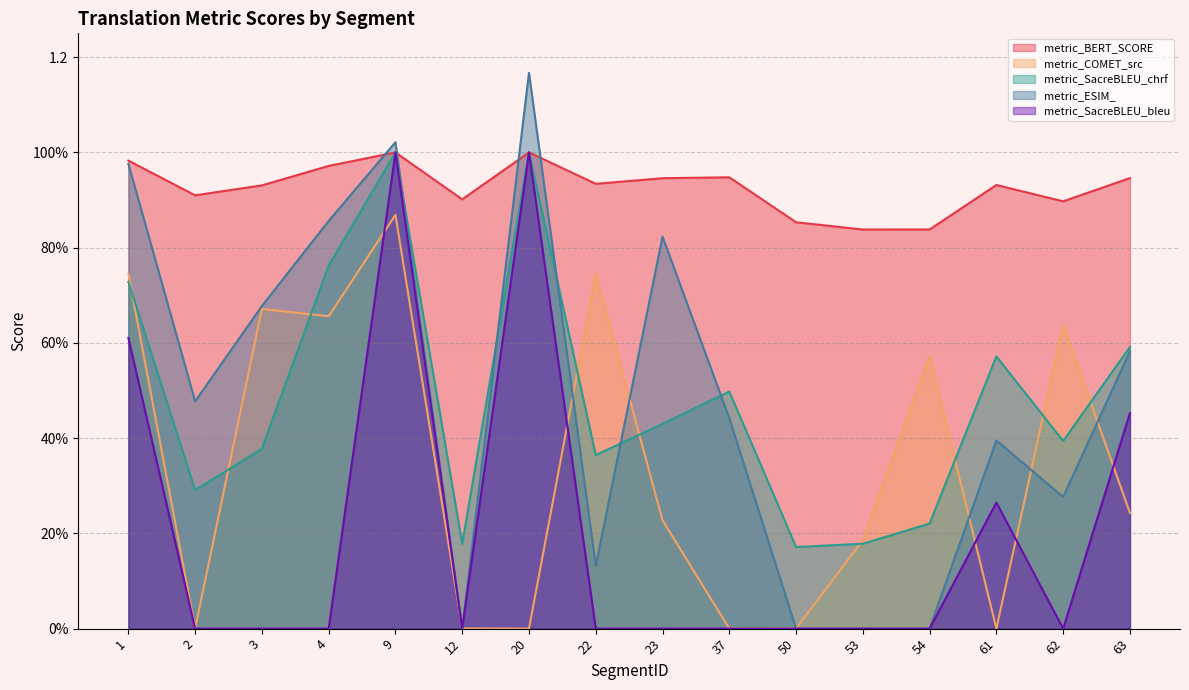

Reading left to right, extract all data points from this chart.

metric_BERT_SCORE: 1.0	0.9	0.9	1.0	1.0	0.9	1.0	0.9	0.9	0.9	0.9	0.8	0.8	0.9	0.9	0.9
metric_COMET_src: 0.7	0.0	0.7	0.7	0.9	0.0	0.0	0.7	0.2	0.0	0.0	0.2	0.6	0.0	0.6	0.2
metric_SacreBLEU_chrf: 0.7	0.3	0.4	0.8	1.0	0.2	1.0	0.4	0.4	0.5	0.2	0.2	0.2	0.6	0.4	0.6
metric_ESIM_: 1.0	0.5	0.7	0.9	1.0	0.0	1.2	0.1	0.8	0.4	0.0	0.0	0.0	0.4	0.3	0.6
metric_SacreBLEU_bleu: 0.6	0.0	0.0	0.0	1.0	0.0	1.0	0.0	0.0	0.0	0.0	0.0	0.0	0.3	0.0	0.5